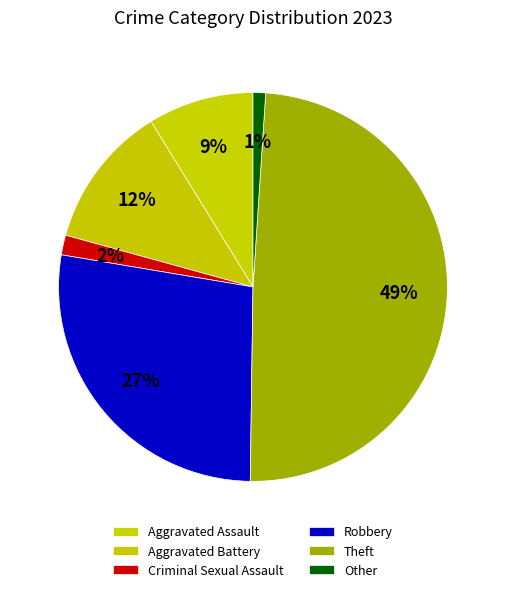

How many slices are in this pie chart?

6